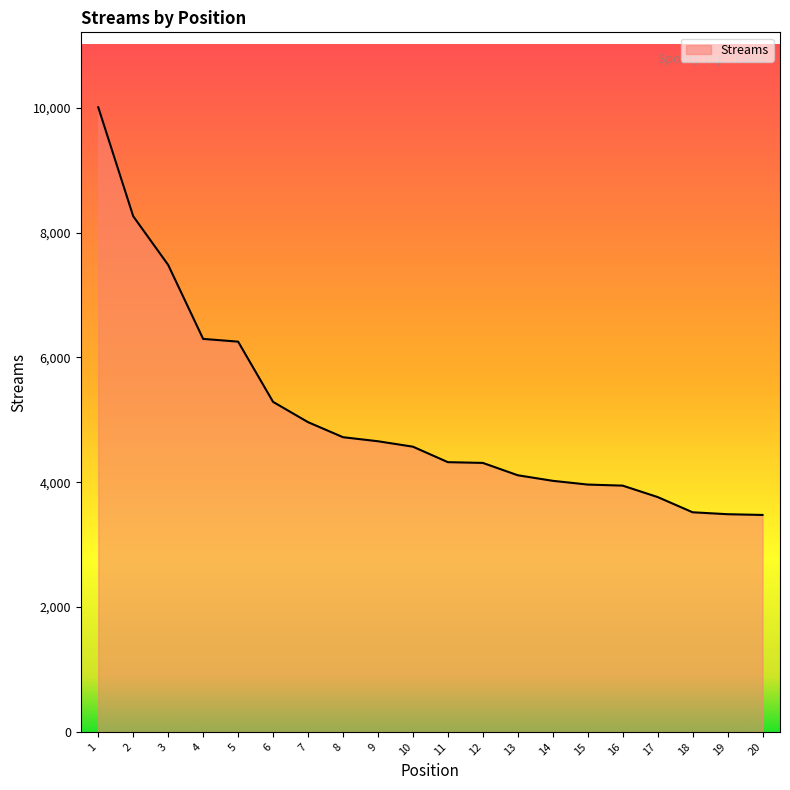

What is the difference between the maximum and second lowest values?

6520